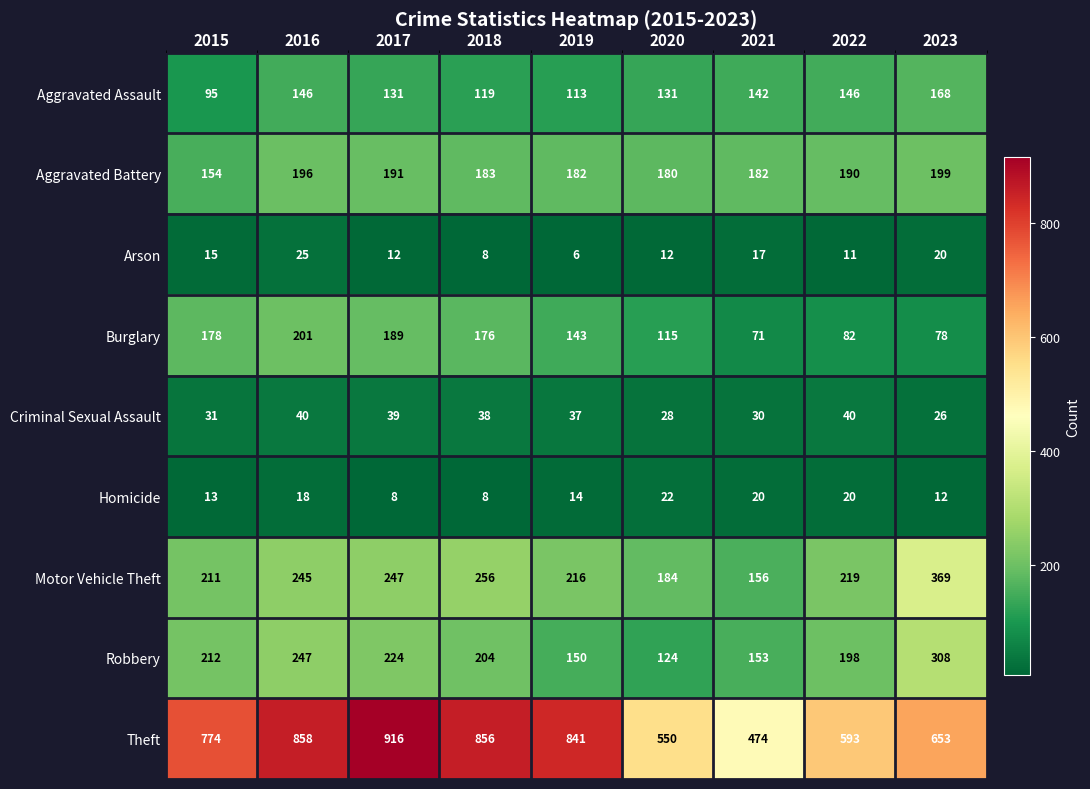

Which series has the largest total across all categories?

Theft